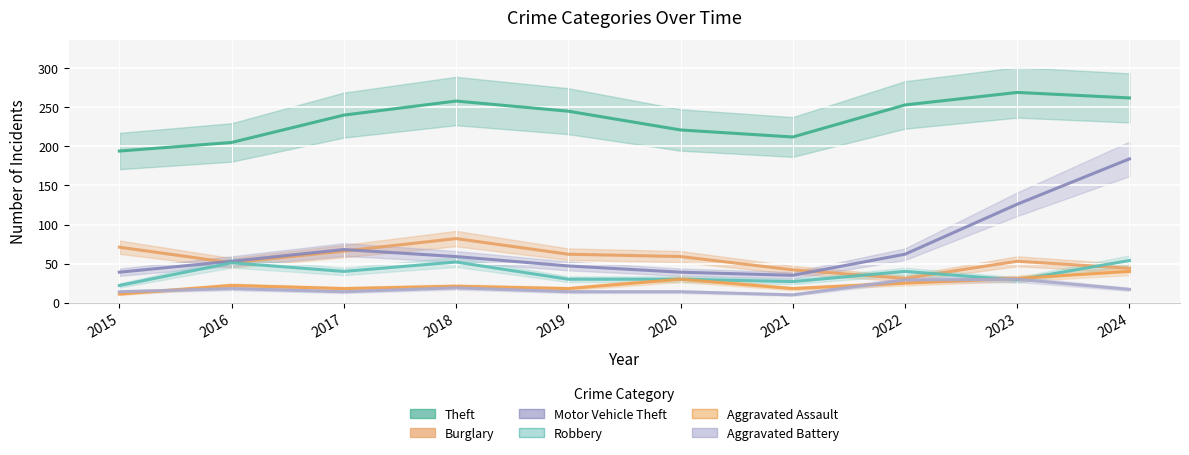

What is the minimum value shown in the chart?

10